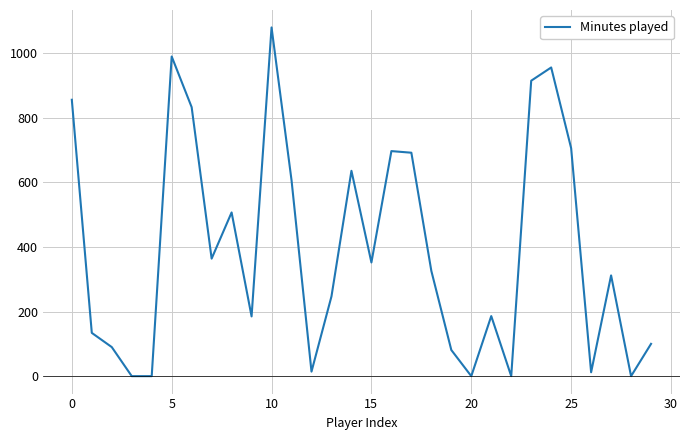

What is the difference between the maximum and minimum values?

1080